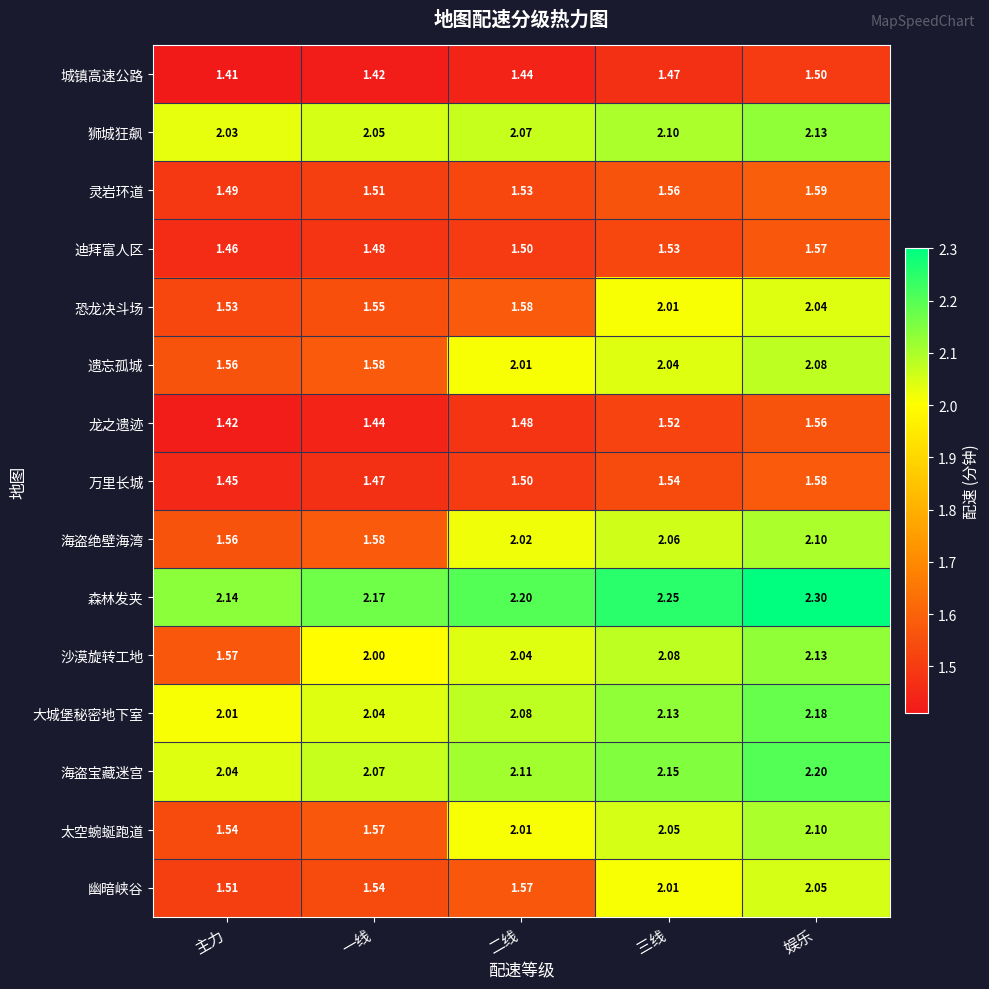

At how many categories does at least one series exceed 2?

5